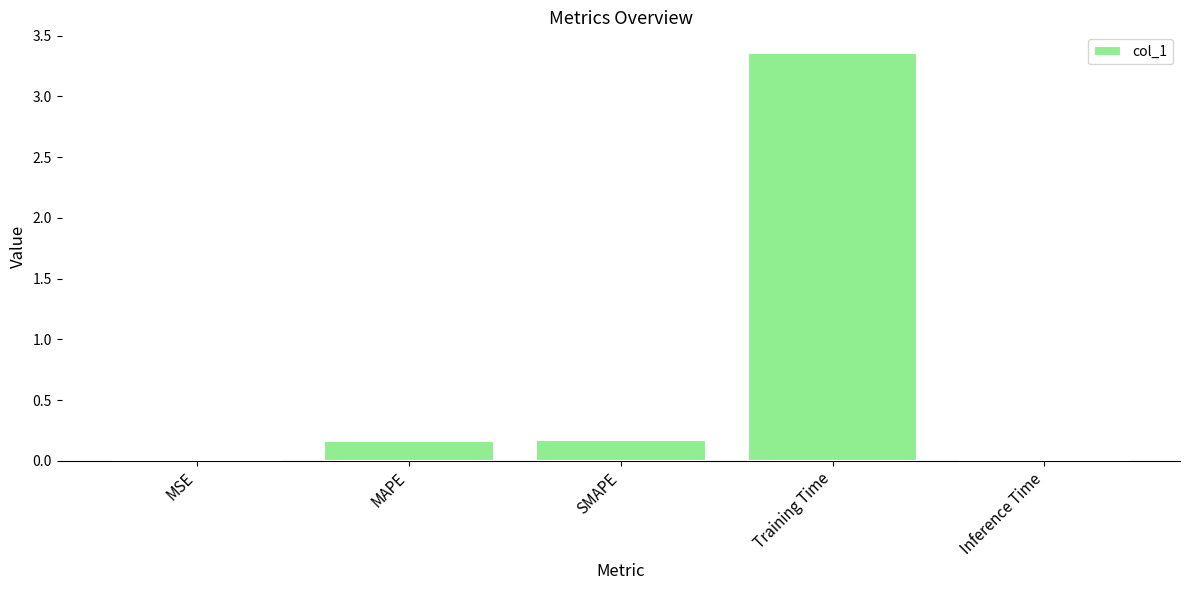

Which label corresponds to the largest value in the chart?

Training Time